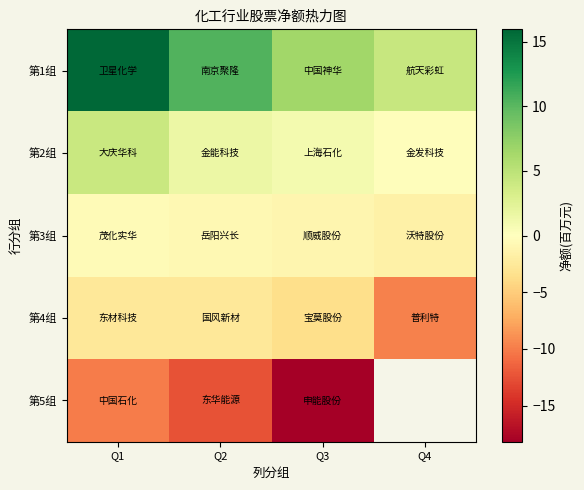

Which series has the widest spread of values?

第1组